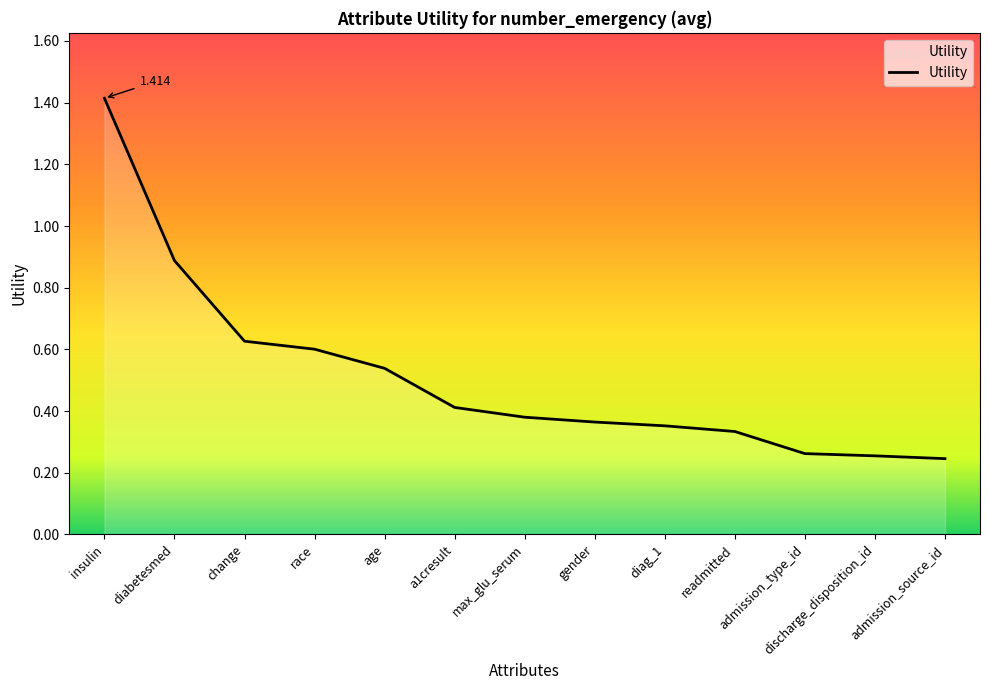

At which category does the chart reach its peak across all series?

insulin